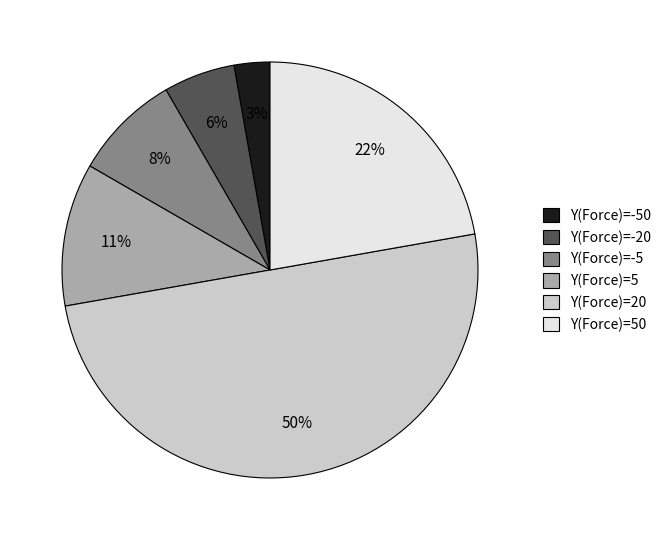

Which category has the smallest portion of the pie?

Y(Force)=-50